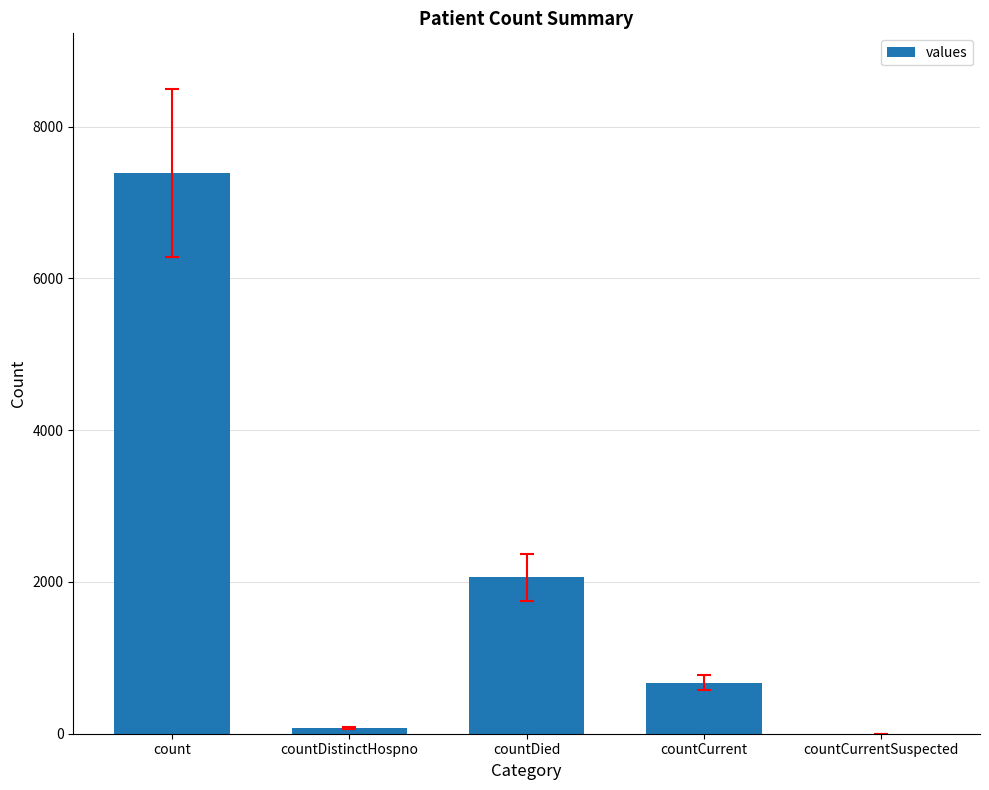

Which has a higher value, countCurrent or countCurrentSuspected?

countCurrent